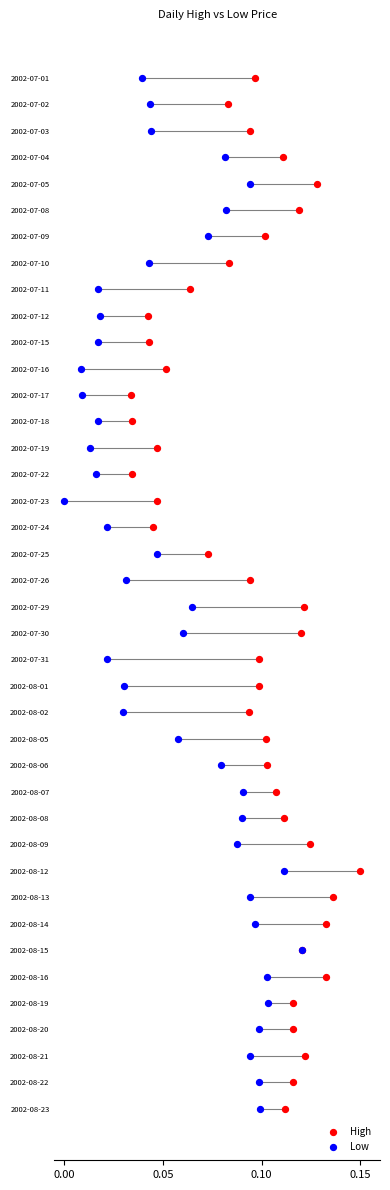

What are all the series names shown in the legend?

High, Low